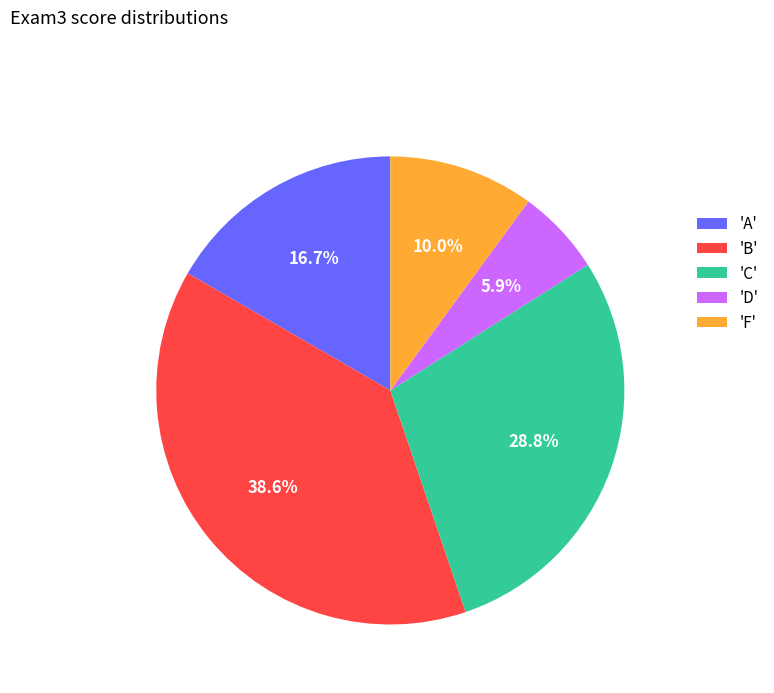

Rank the categories by value from lowest to highest.

'D', 'F', 'A', 'C', 'B'